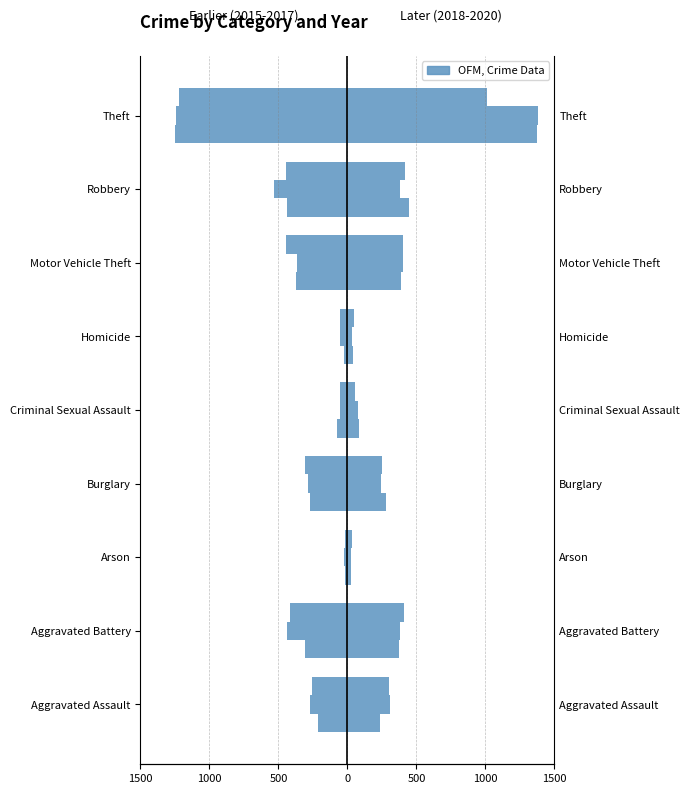

Read the 2019 value at Homicide.

34